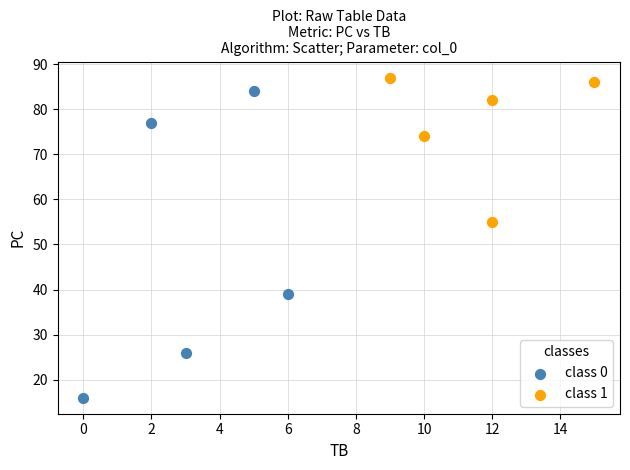

Which series contains the lowest Y value?

class 0